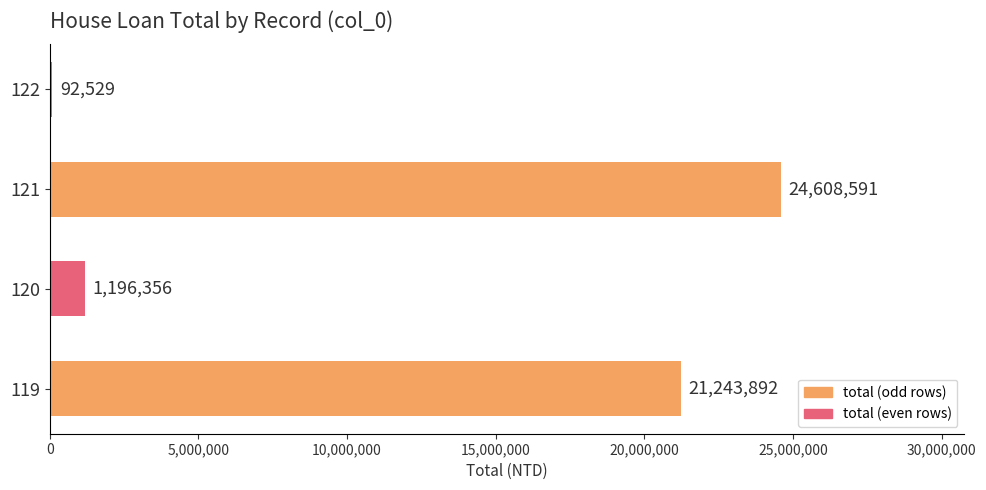

The chart shows a value of 24608591 at 121. True or false?

True